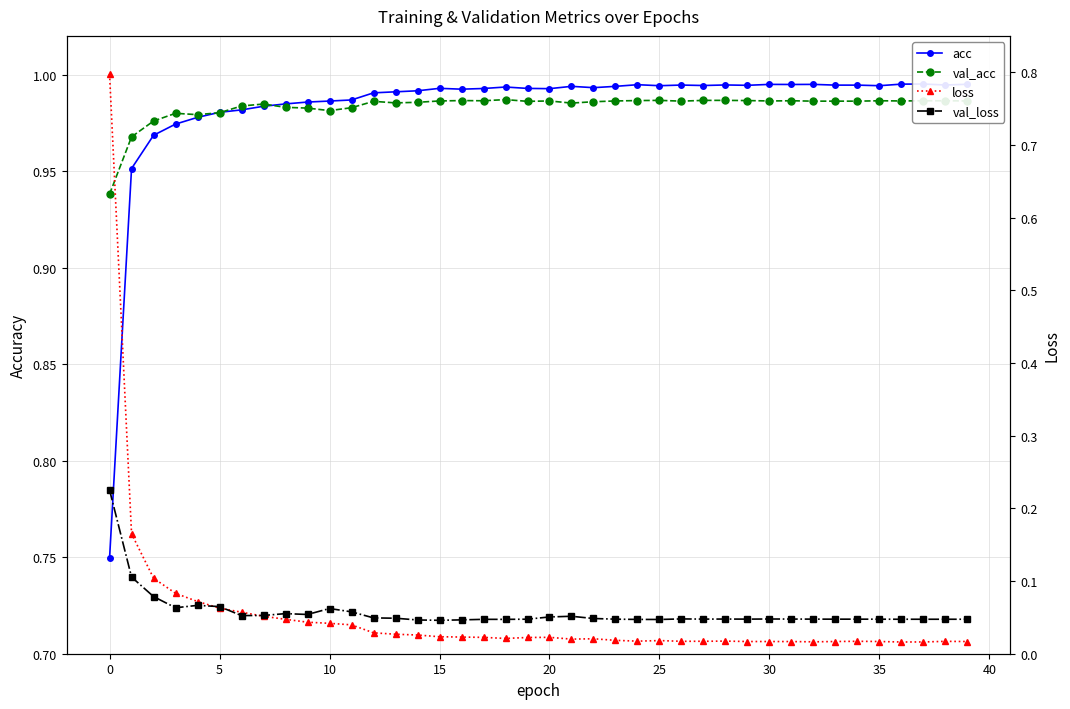

What is the maximum value shown in the chart?

1.0